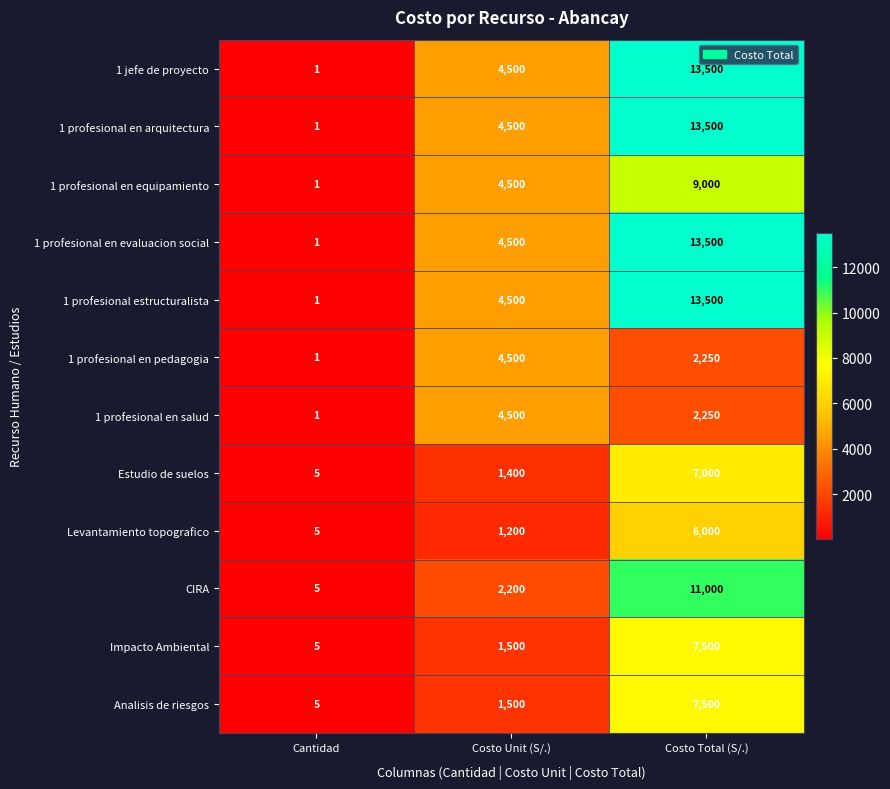

List the labels in order of 1 profesional en pedagogia value, largest first.

Costo Unit (S/.), Costo Total (S/.), Cantidad